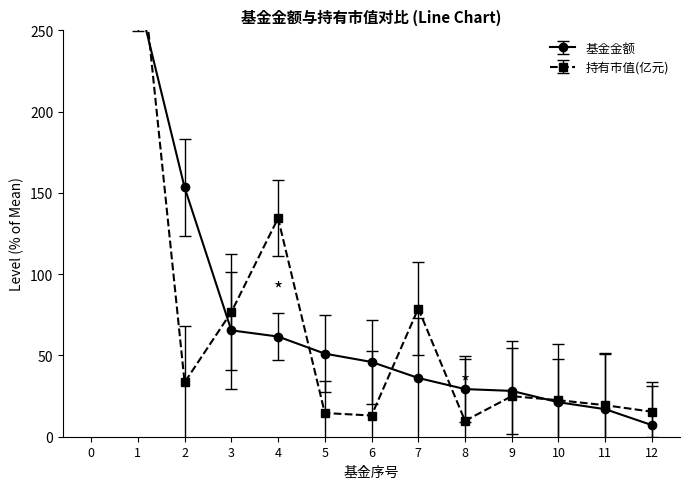

Reading left to right, list all the values displayed in this chart.

基金金额: 0=512.3	1=271.1	2=153.4	3=65.4	4=61.6	5=51.1	6=46.0	7=36.1	8=29.3	9=28.2	10=21.2	11=16.9	12=7.1
持有市值(亿元): 0=544.5	1=312.5	2=33.4	3=76.7	4=134.4	5=14.6	6=13.1	7=78.9	8=9.8	9=25.0	10=22.5	11=19.4	12=15.4